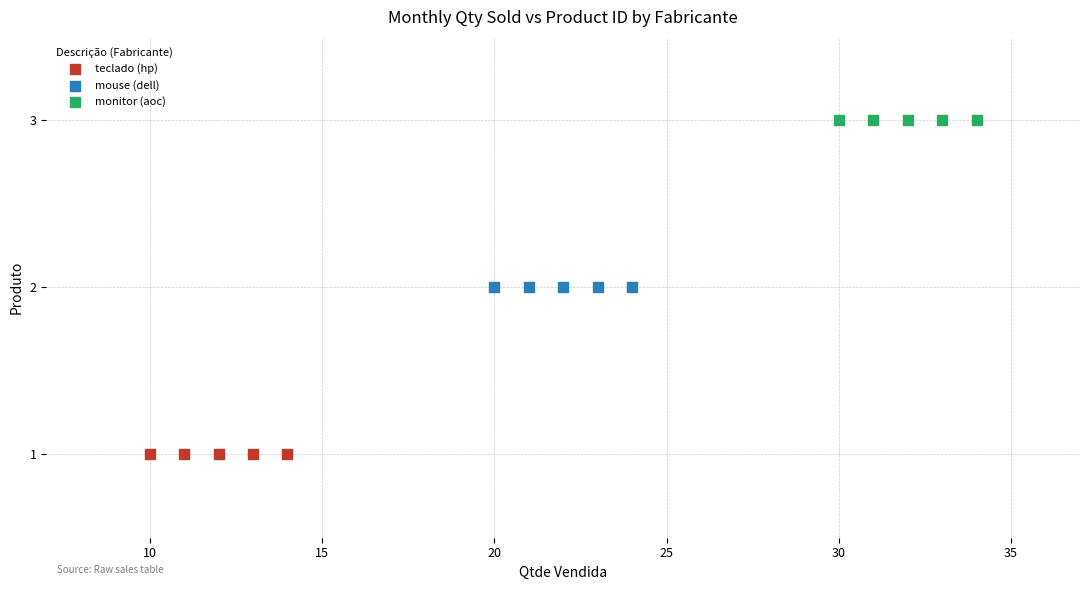

Which series reaches the maximum Y coordinate?

monitor (aoc)